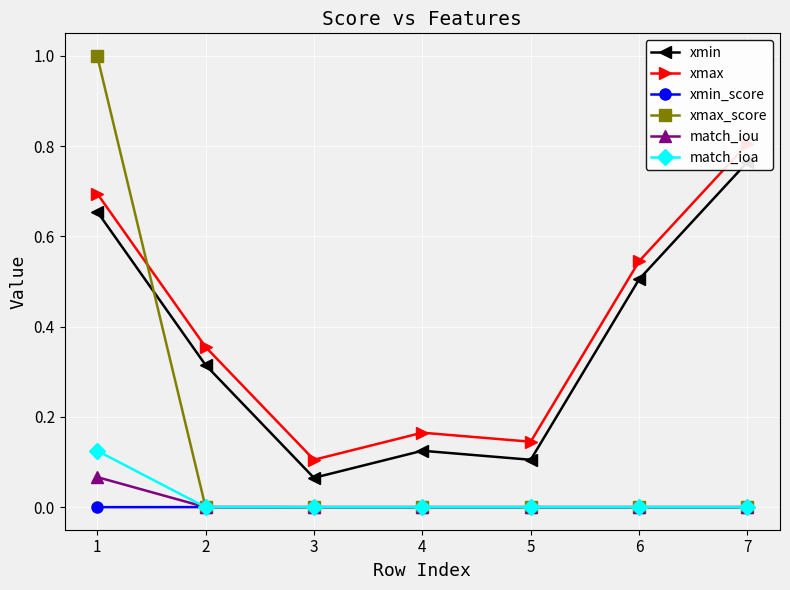

True or false: match_iou and match_ioa cross at least once.

False